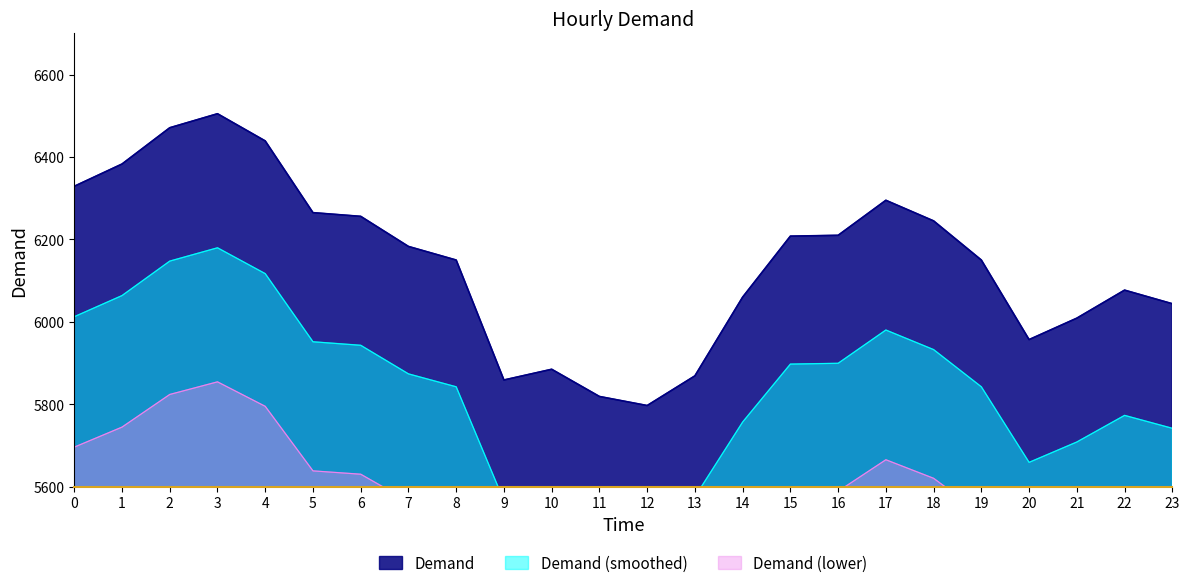

What is the ratio of the value at 14 to the value at 11?

1.0